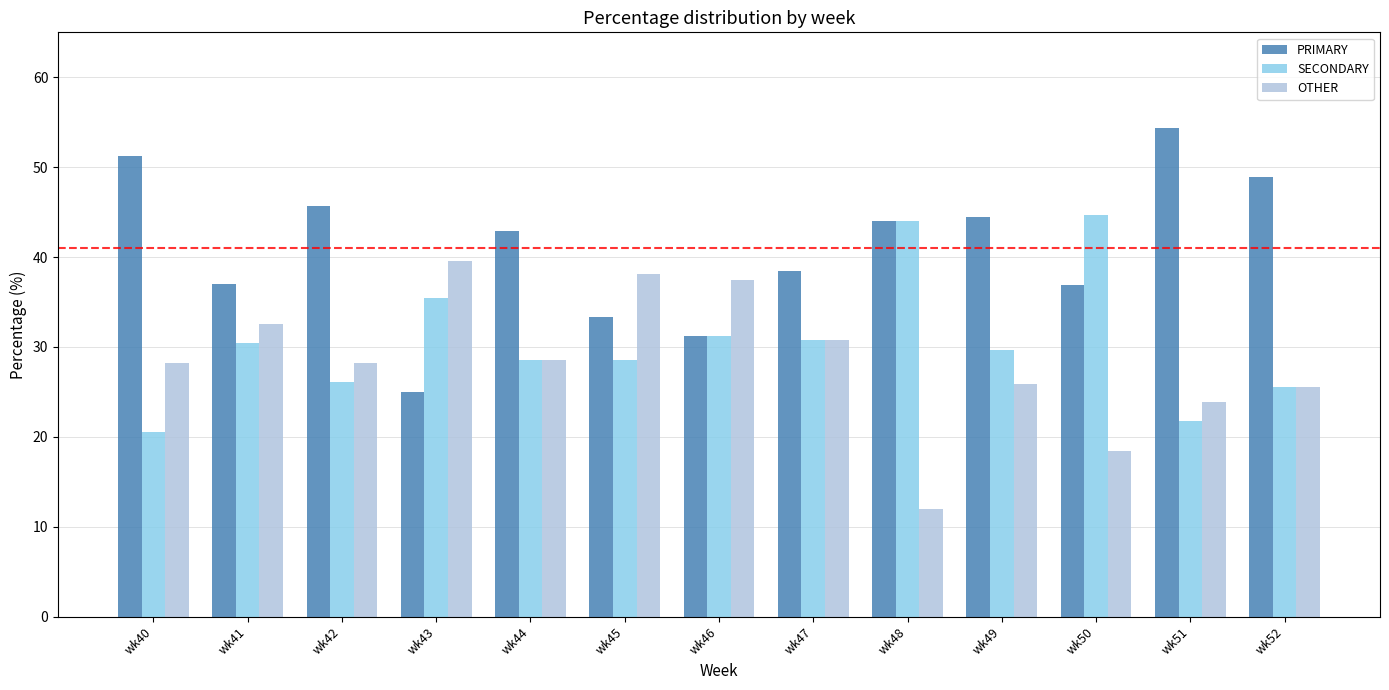

What is the maximum value for OTHER?

39.6